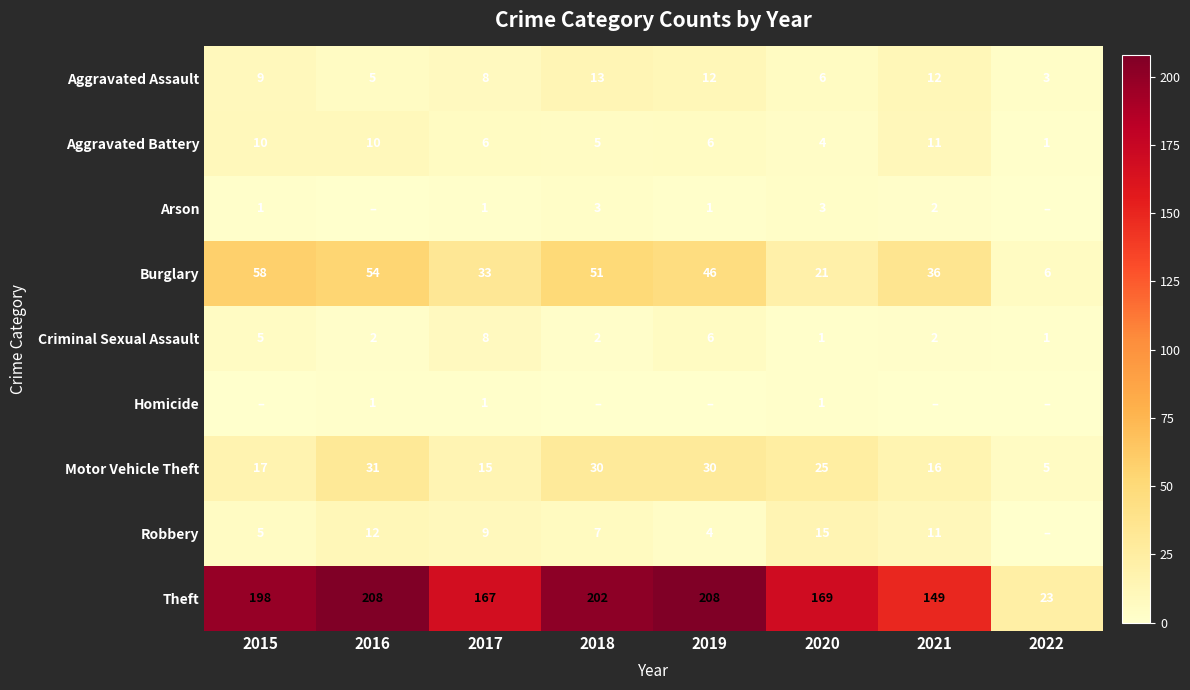

Is the value of Burglary at 2019 greater than the value of Criminal Sexual Assault at 2015?

Yes